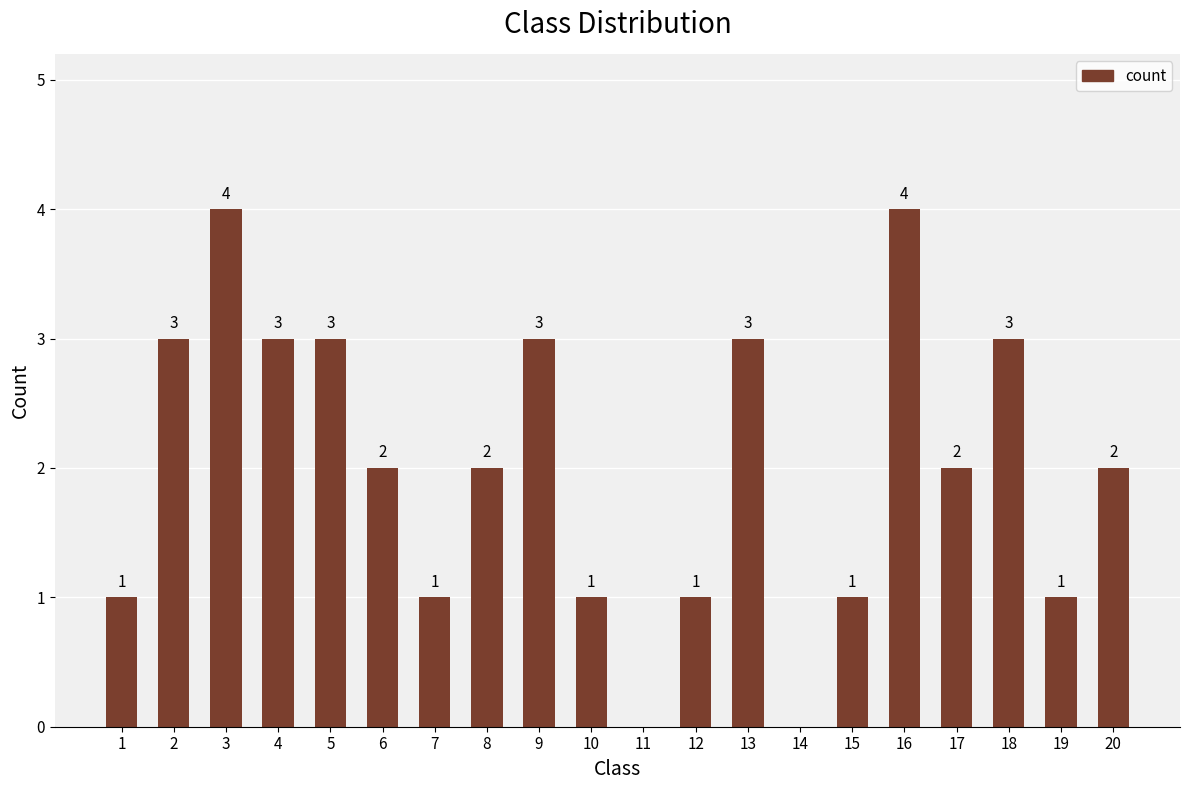

What is the sum of the values at 6 and 2?

5